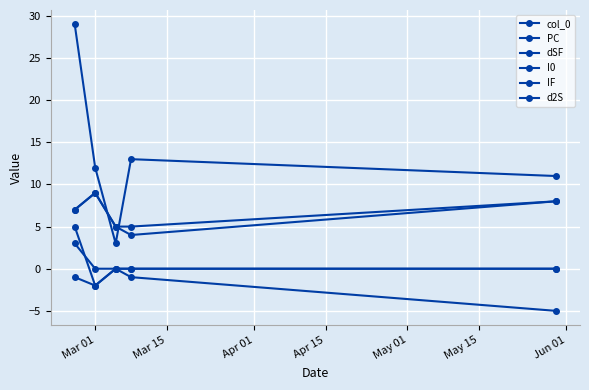

Count the d2S values in the range -1 to 0.

4